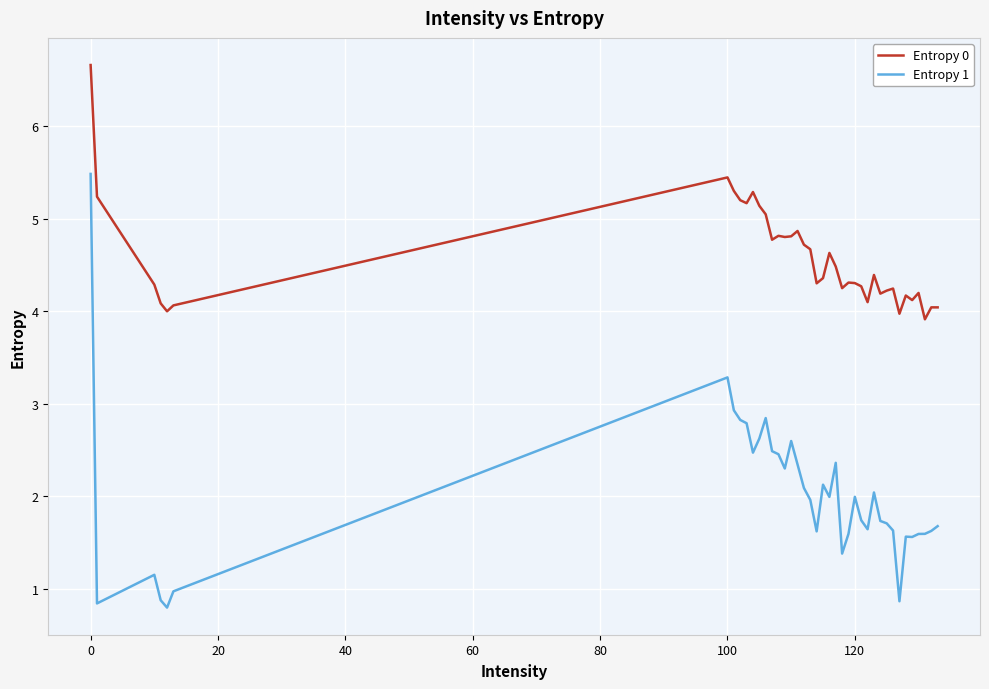

Rank the series by their maximum value, from lowest to highest.

Entropy 1, Entropy 0